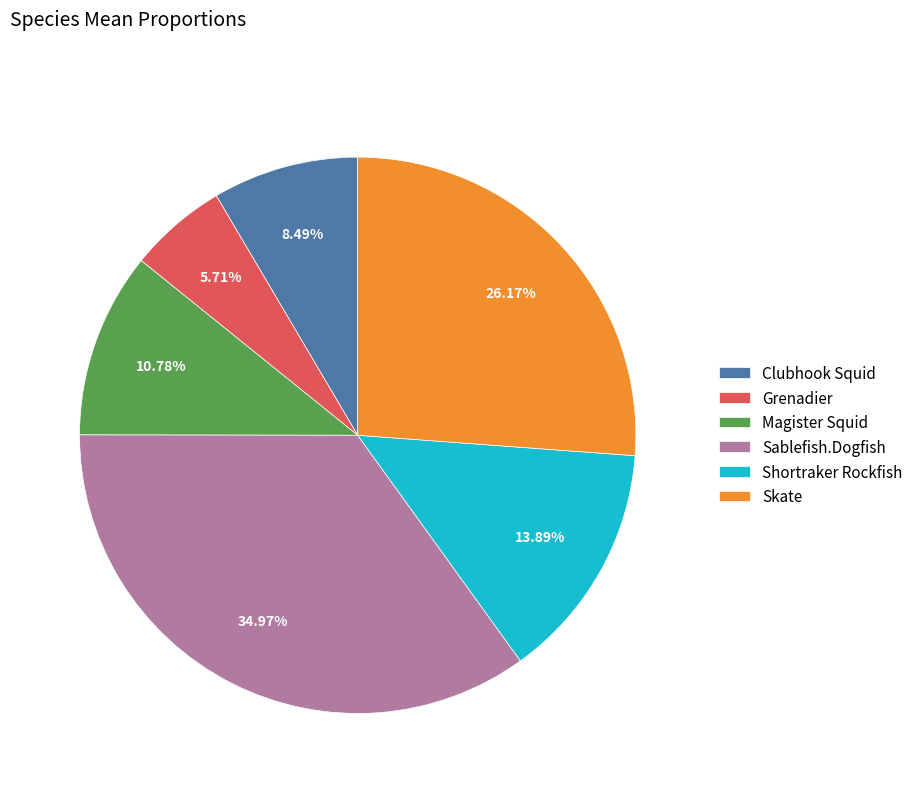

How many slices are in this pie chart?

6